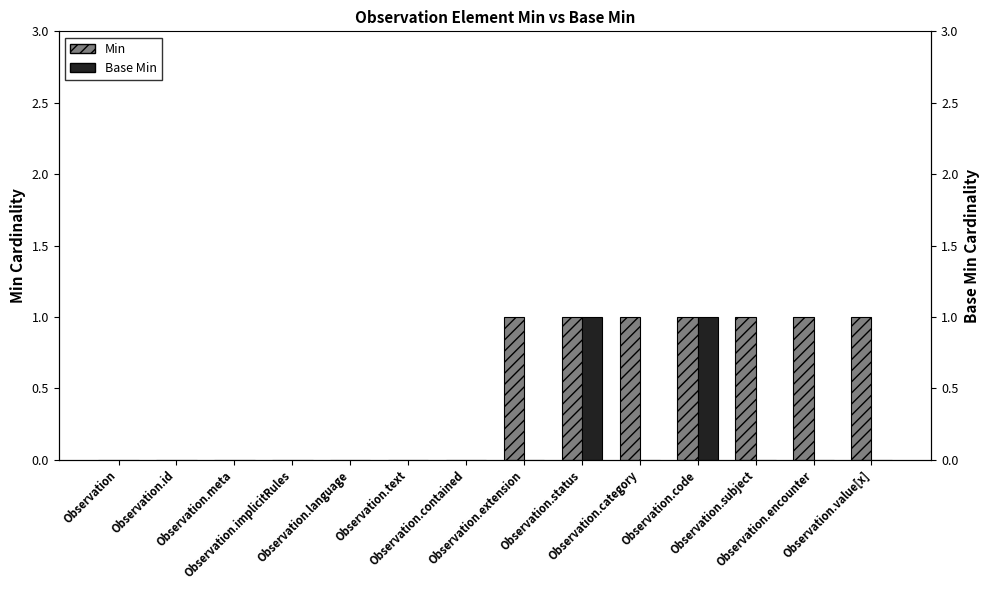

What is the spread (max minus min) of values at Observation.encounter?

1